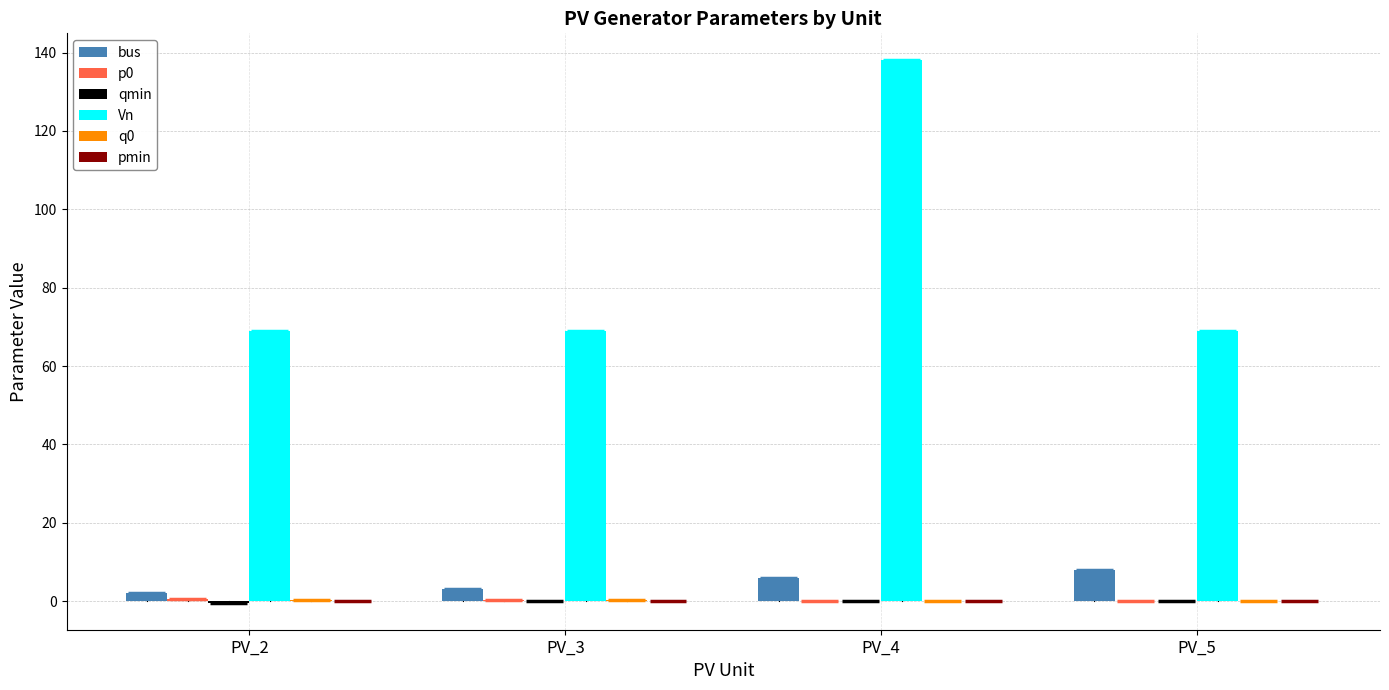

What is the maximum value for Vn?

138.0